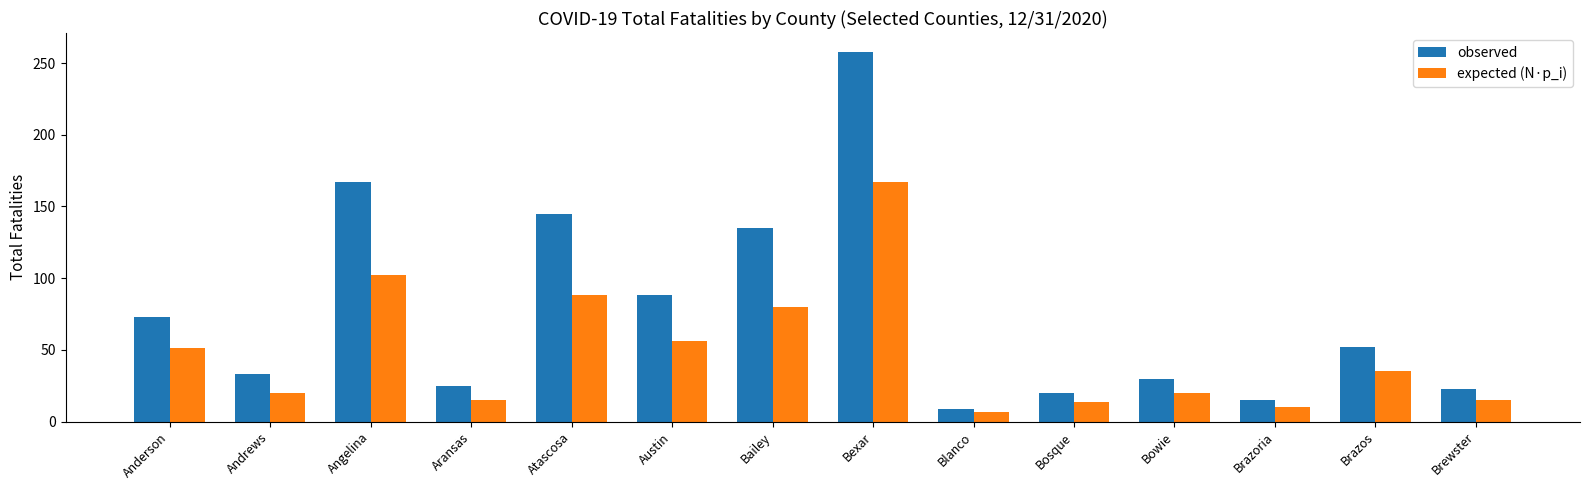

What is the minimum value for observed?

9